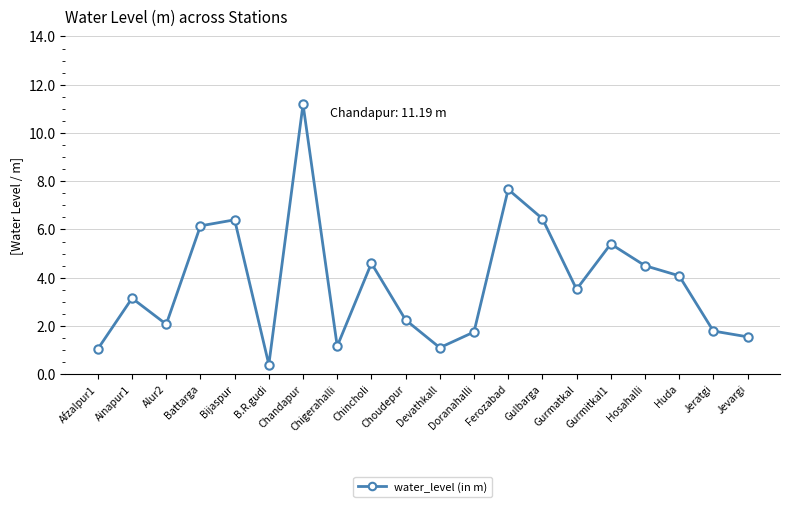

What position from the left is Chincholi?

9